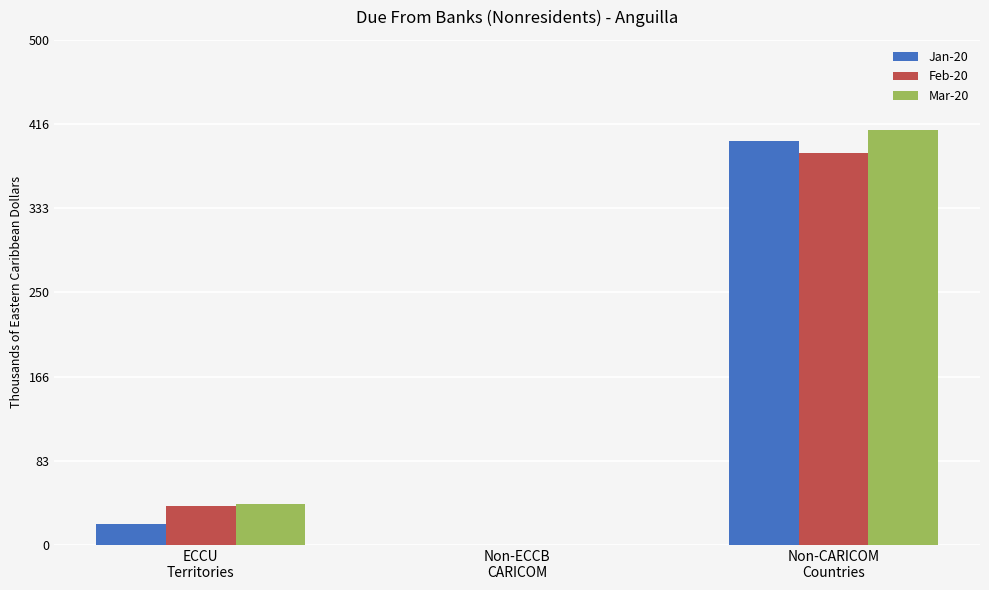

What is the maximum value shown in the chart?

411.0